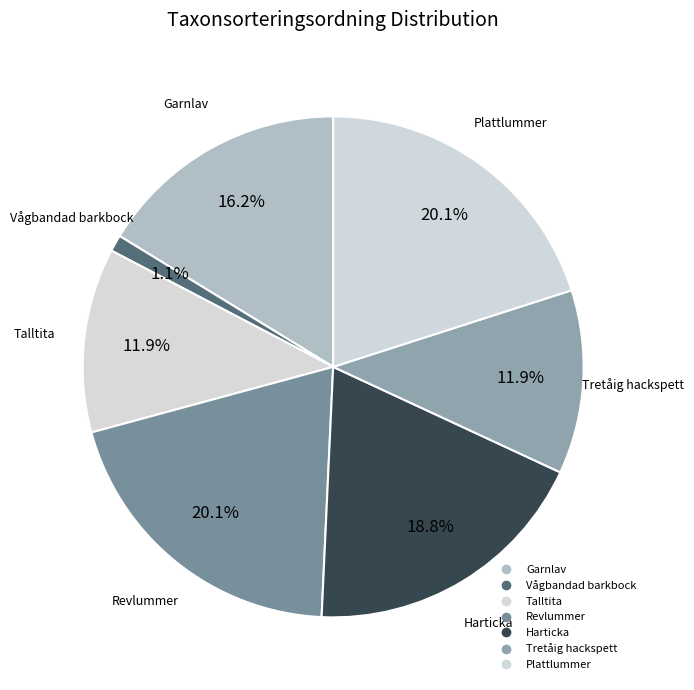

How many slices are in this pie chart?

7